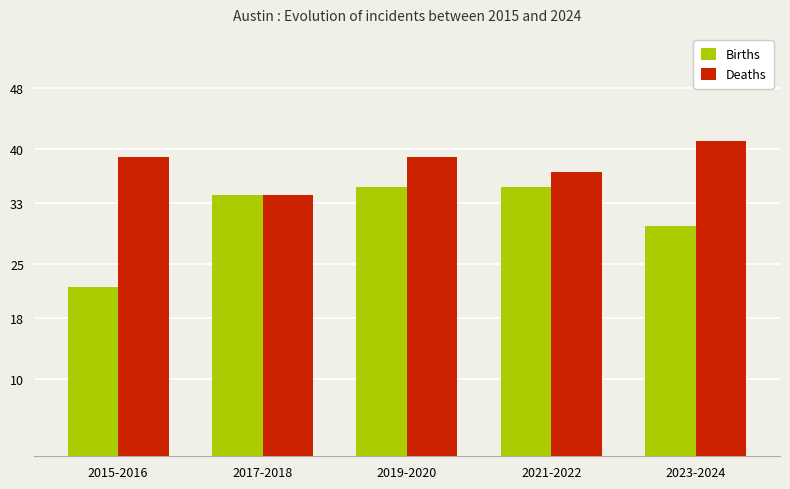

Is the value of Births at 2021-2022 greater than the value of Deaths at 2017-2018?

Yes